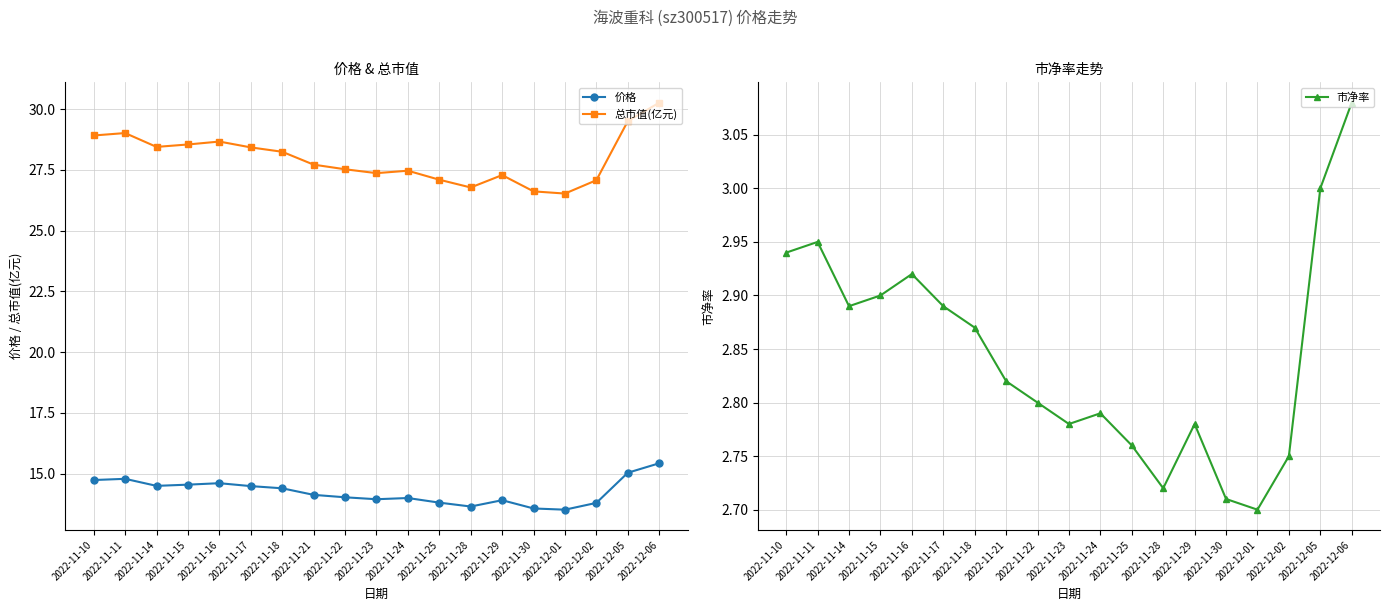

Reading left to right, extract all data points from this chart.

价格: 14.7	14.8	14.5	14.6	14.6	14.5	14.4	14.1	14.0	13.9	14.0	13.8	13.7	13.9	13.6	13.5	13.8	15.0	15.4
总市值(亿元): 28.9	29.0	28.4	28.6	28.7	28.4	28.2	27.7	27.5	27.4	27.5	27.1	26.8	27.3	26.6	26.5	27.1	29.5	30.3
市净率: 2.9	3.0	2.9	2.9	2.9	2.9	2.9	2.8	2.8	2.8	2.8	2.8	2.7	2.8	2.7	2.7	2.8	3.0	3.1